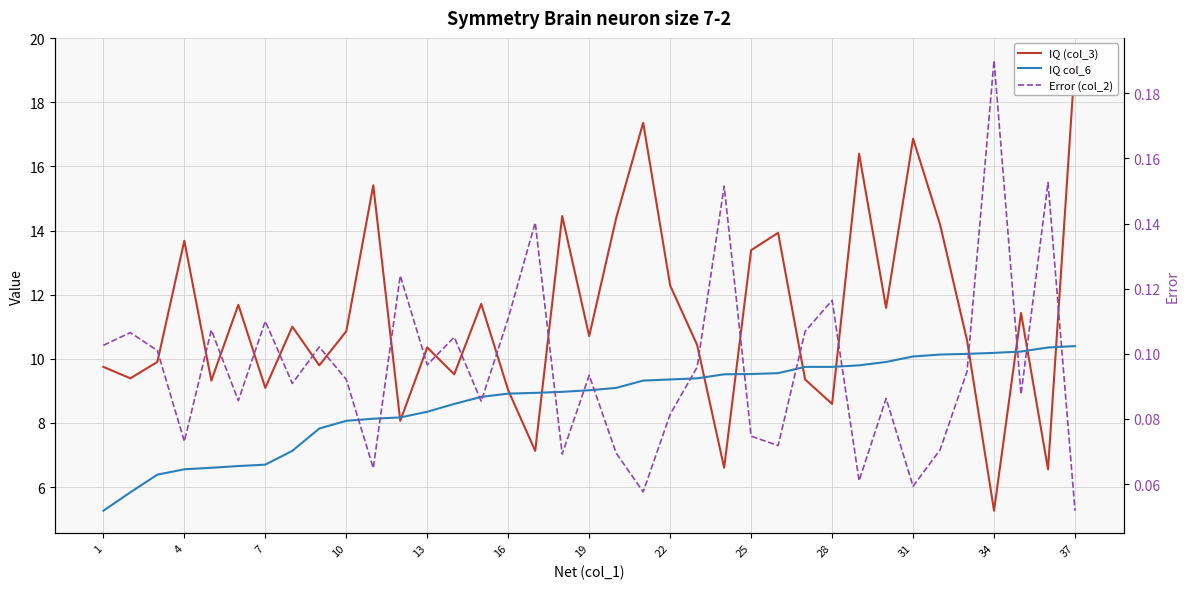

True or false: IQ (col_3) has more than 2 interior local peaks.

True